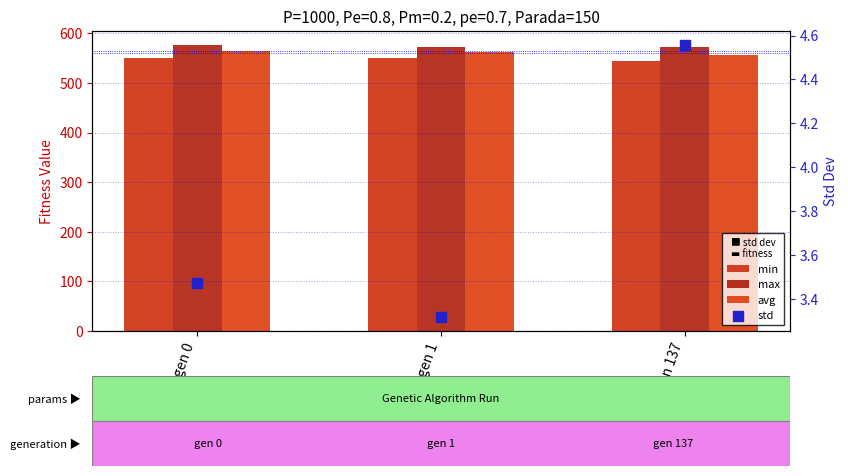

What are all the series names shown in the legend?

min, max, avg, std